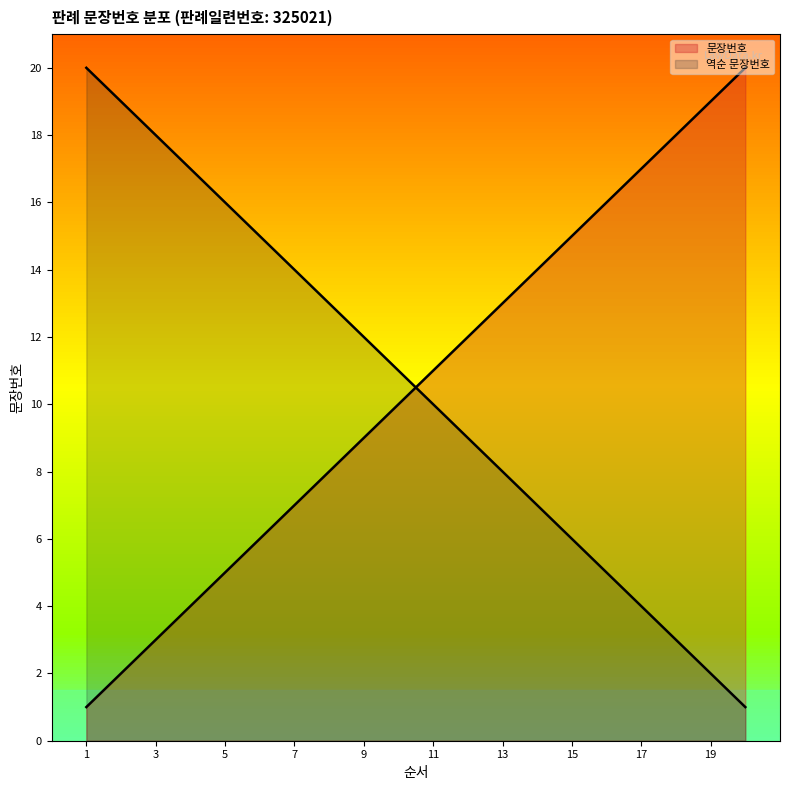

Reading left to right, what are all the values shown in this chart?

1=1	2=2	3=3	4=4	5=5	6=6	7=7	8=8	9=9	10=10	11=11	12=12	13=13	14=14	15=15	16=16	17=17	18=18	19=19	20=20